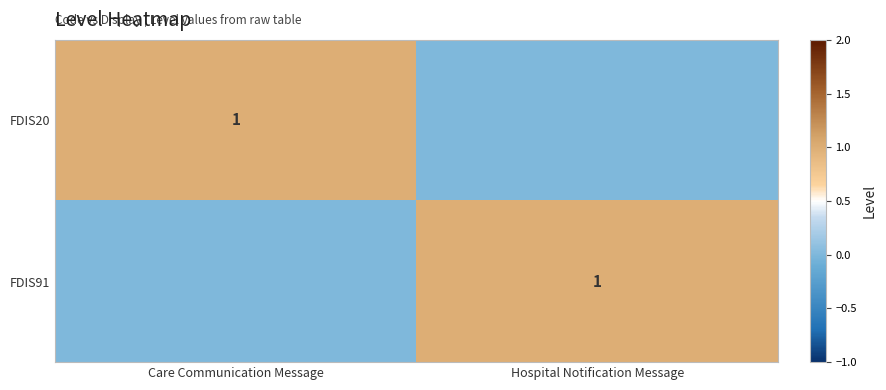

The value of FDIS20 at Care Communication Message is 2. True or false?

False